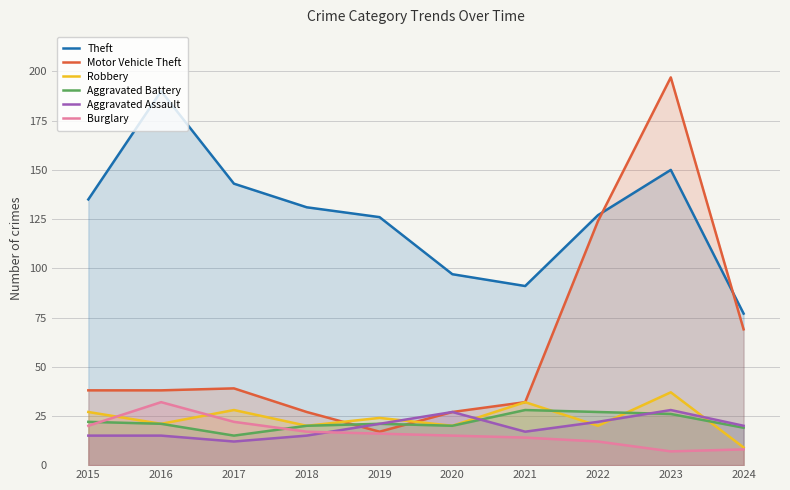

In Burglary, how many points are higher than both neighbors (excluding endpoints)?

1